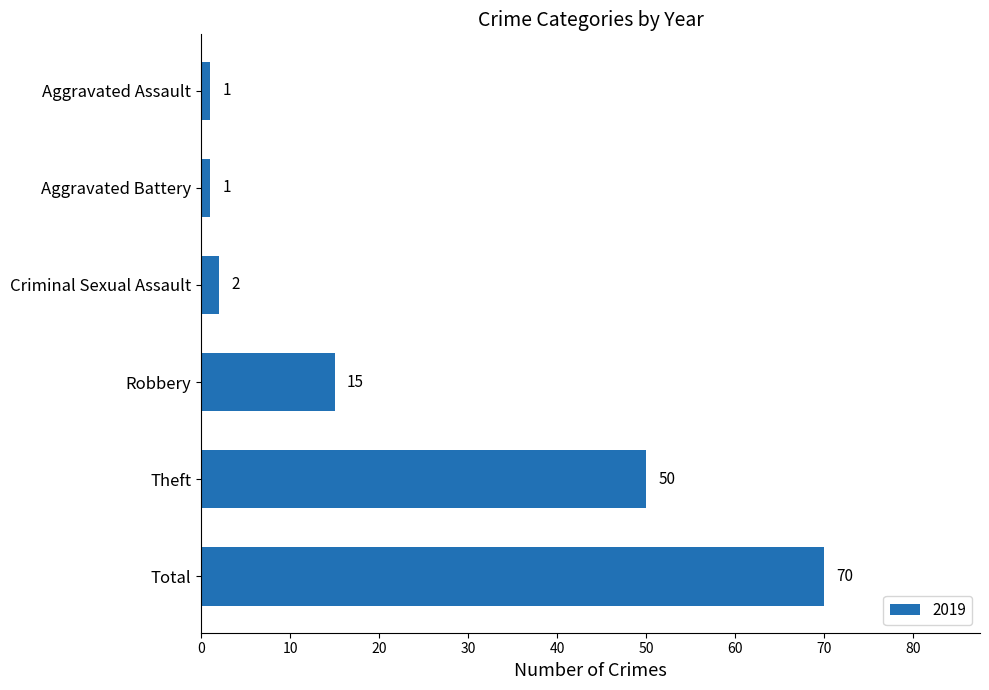

Which category has the highest value across all series?

Total